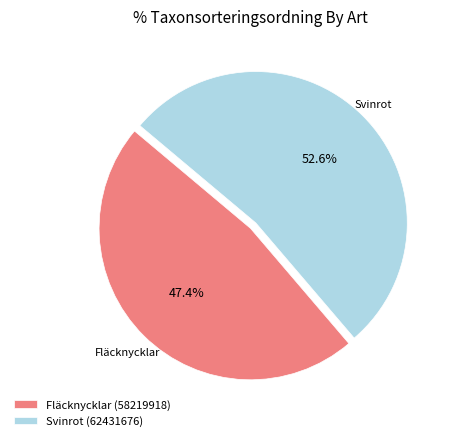

To the nearest percent, what is the difference between the Fläcknycklar (58219918) and Svinrot (62431676) slice percentages?

5%